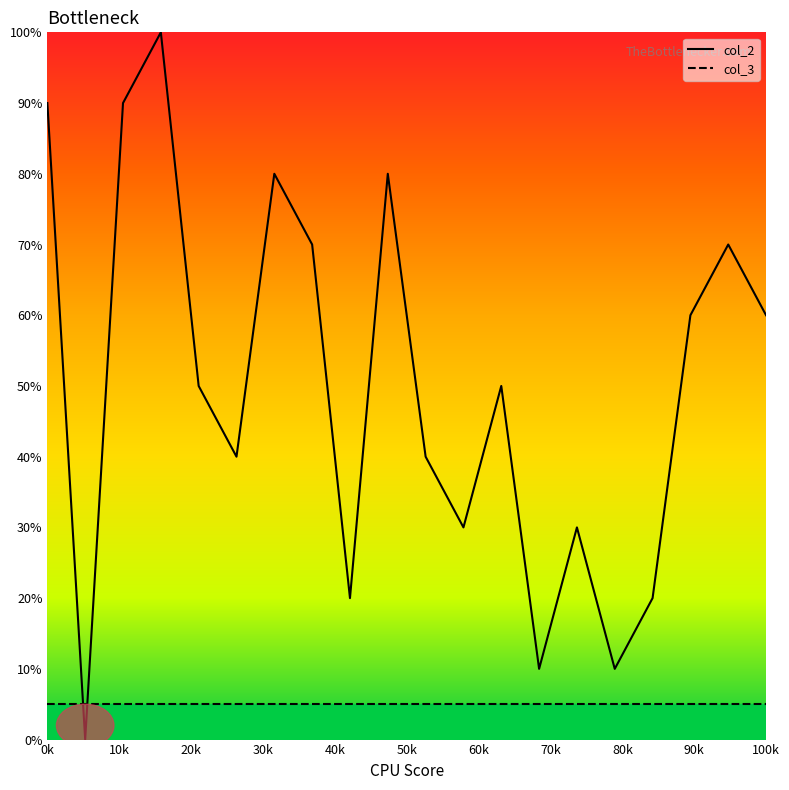

Which series has the largest range (max minus min)?

col_2